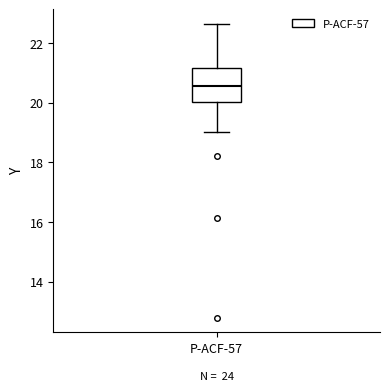

Where is the lower edge of the box for P-ACF-57 on the y-axis? The values are not printed on the chart, so give them approximately, as read against the axis.

20.0